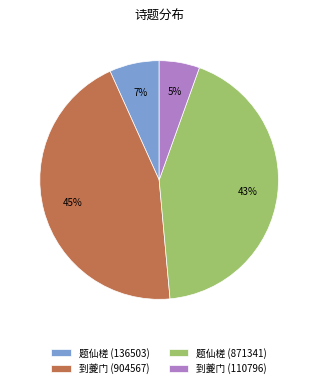

Is the sum of 到夔门 (904567) and 题仙槎 (871341) greater than half?

Yes